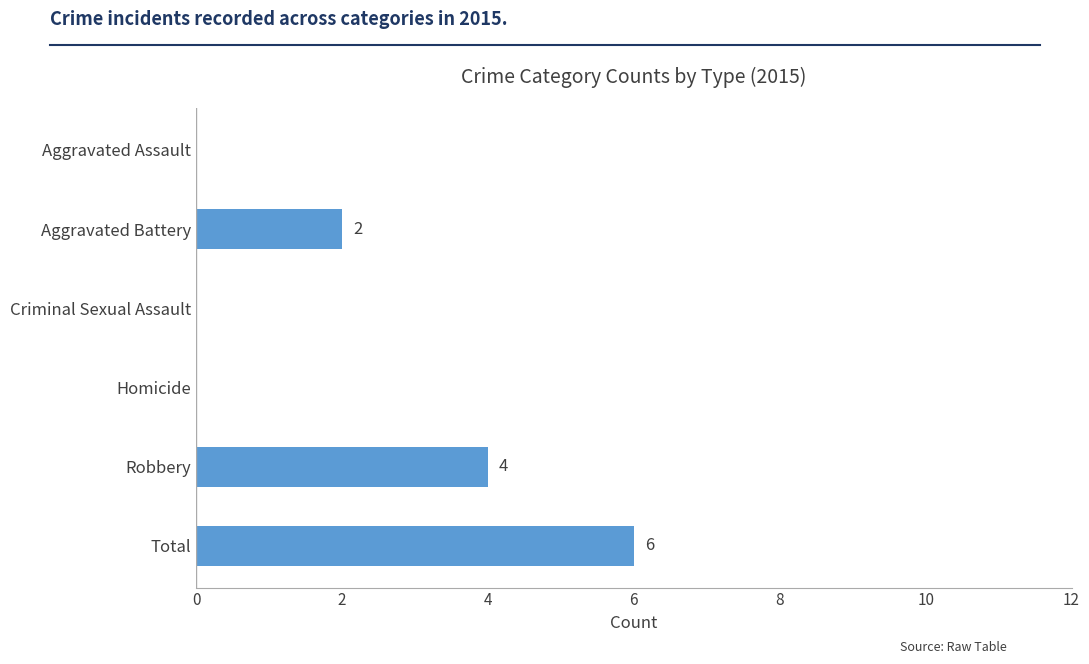

Reading top to bottom, list all the values displayed in this chart.

Aggravated Assault=0	Aggravated Battery=2	Criminal Sexual Assault=0	Homicide=0	Robbery=4	Total=6